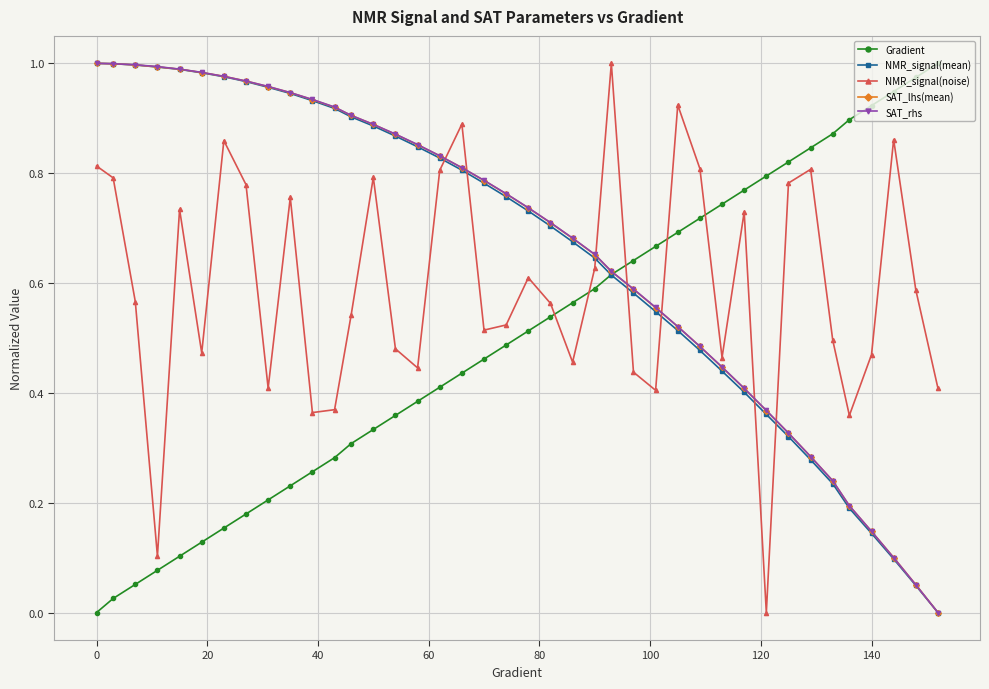

True or false: Gradient has more than 0 points higher than both neighbors.

False